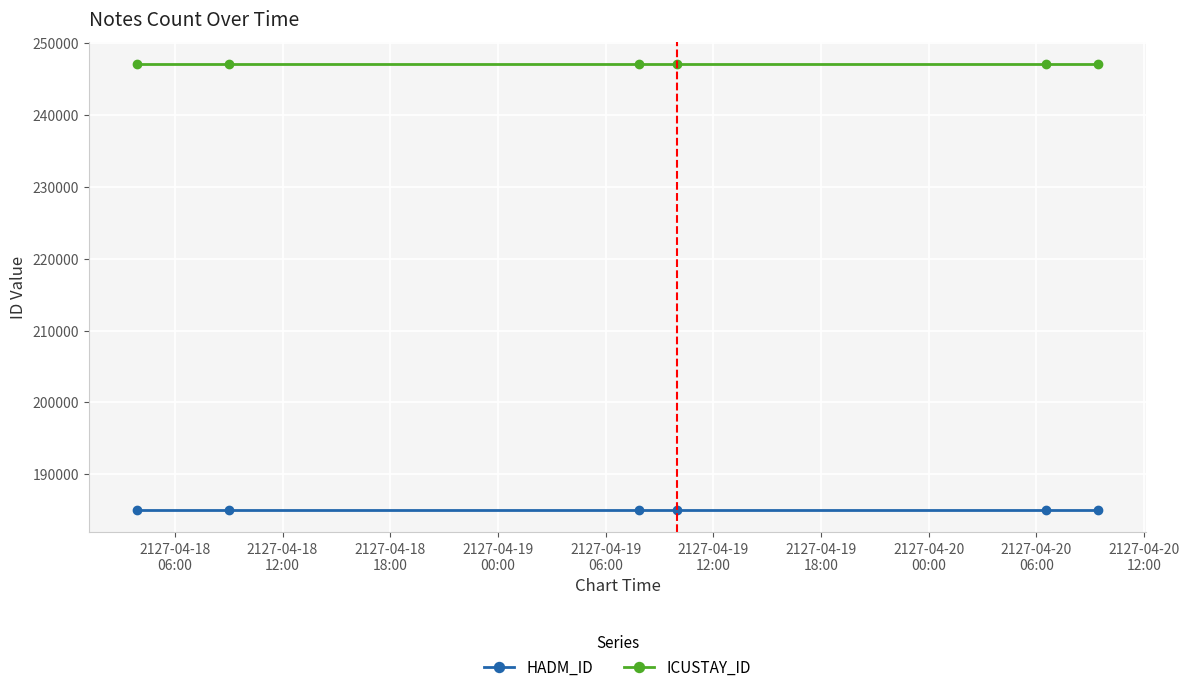

True or false: HADM_ID and ICUSTAY_ID cross at least once.

False